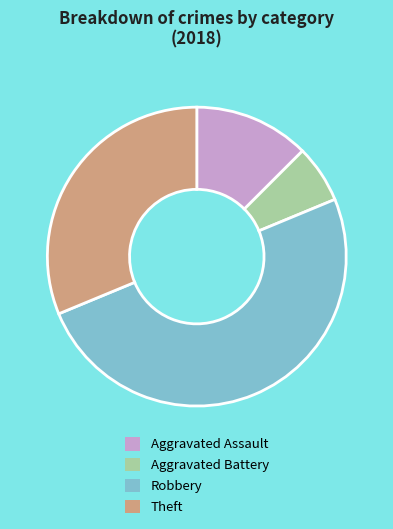

Which slice is the largest?

Robbery